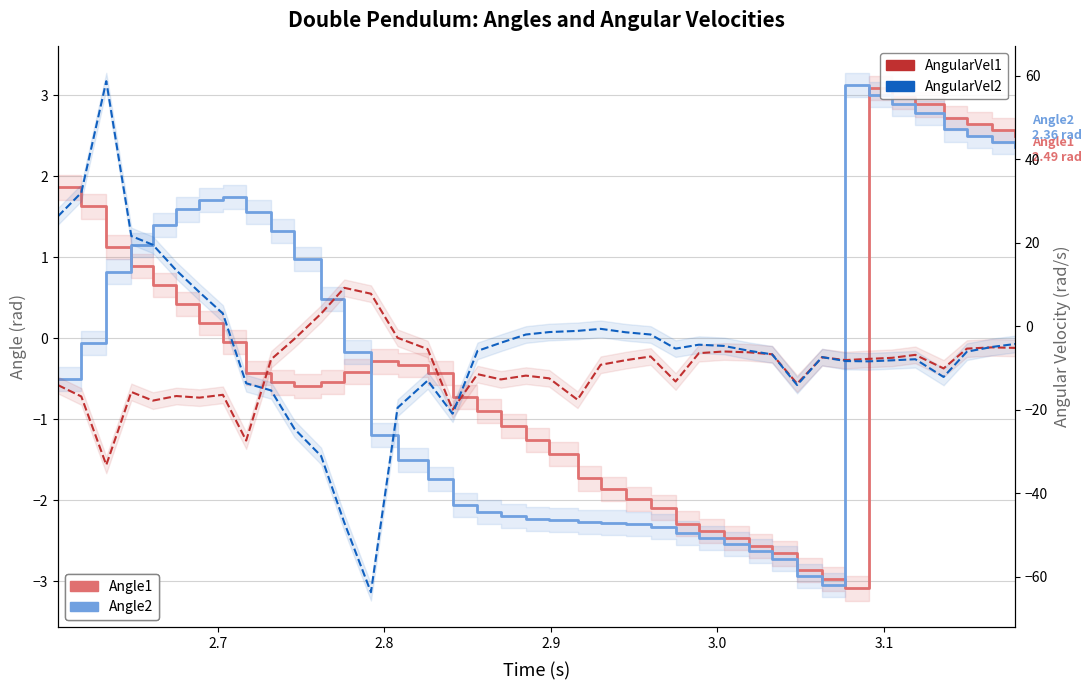

How many lines are shown in the chart?

4